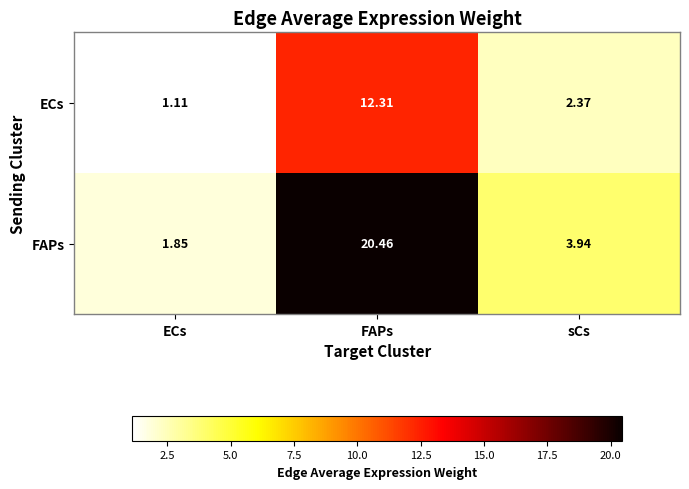

Where is ECs nearest to the value 6?

sCs